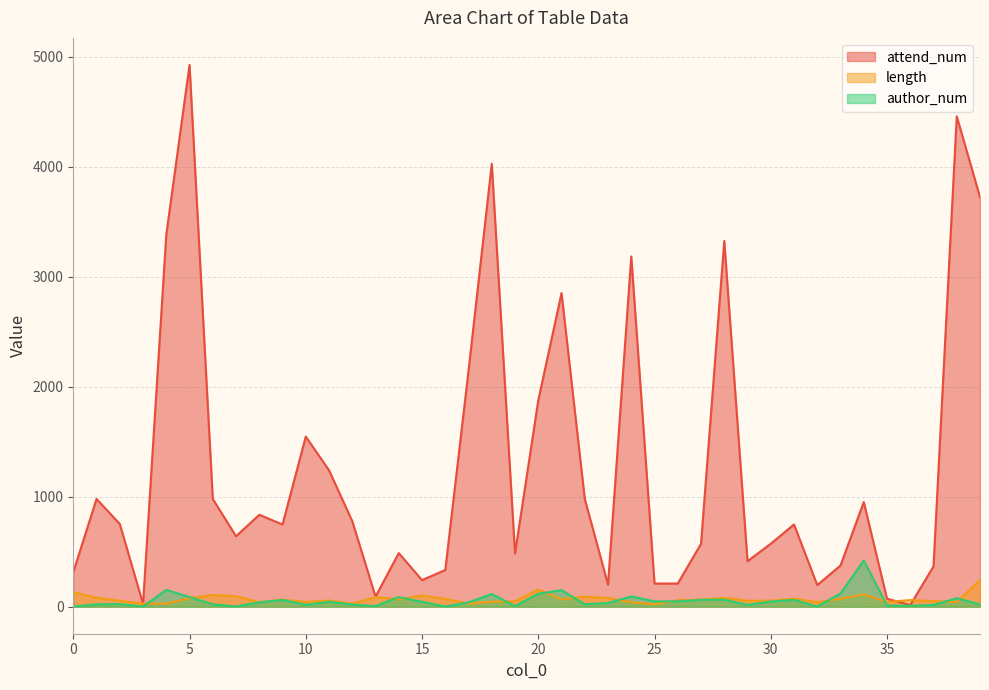

True or false: attend_num and author_num cross at least once.

False